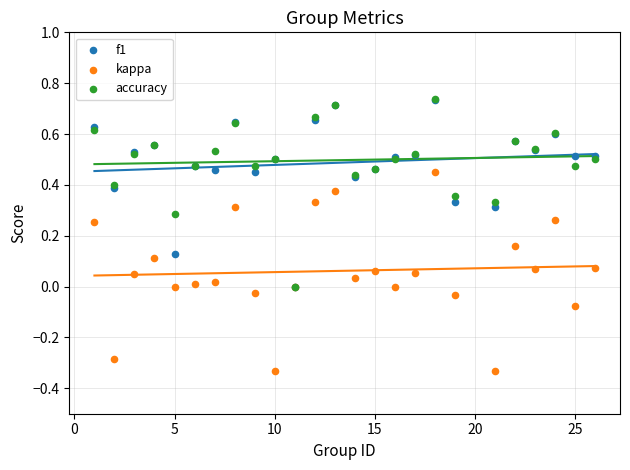

Which series reaches the minimum Y coordinate?

kappa